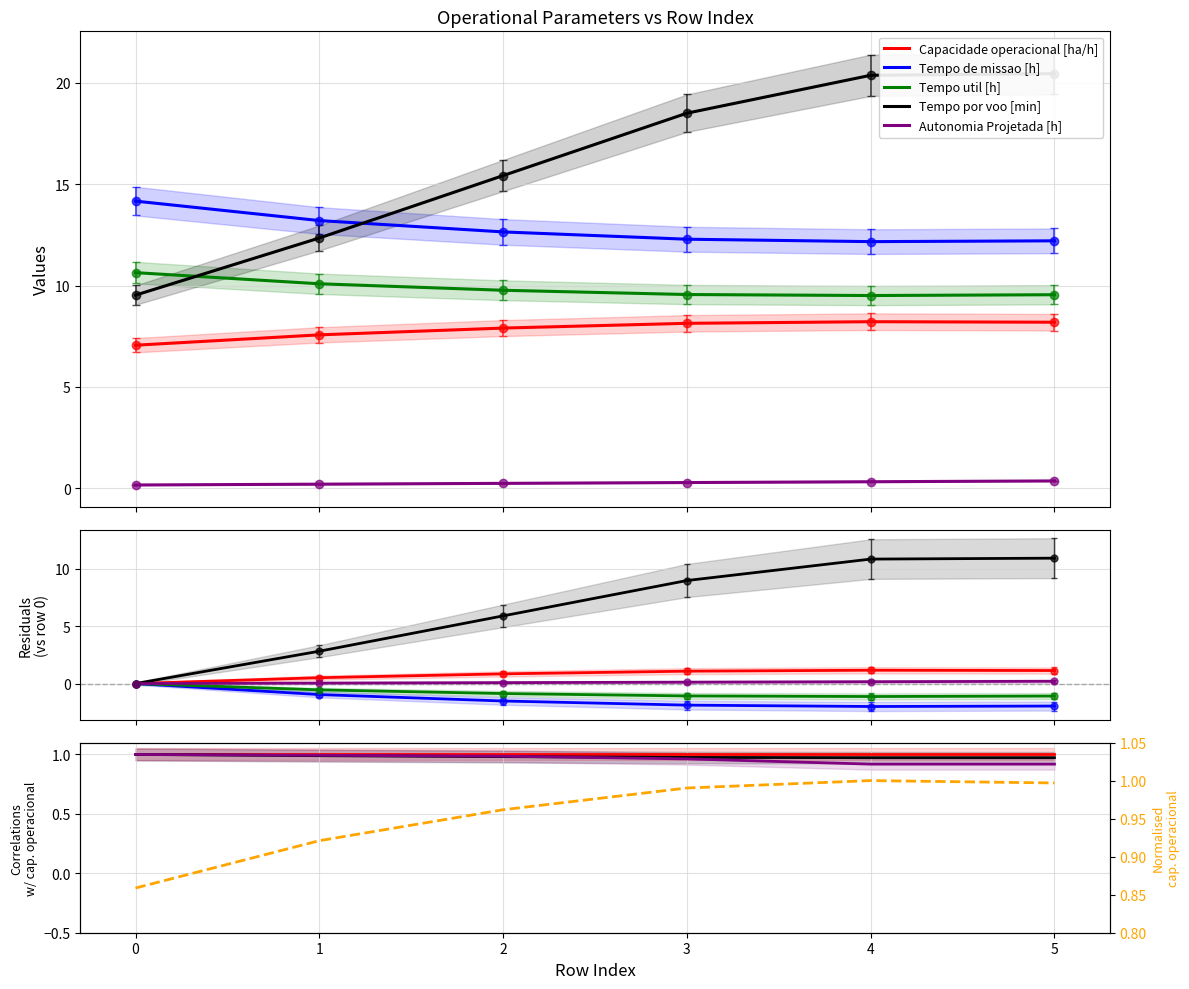

Is it true that Capacidade operacional [ha/h] equals 1.0 at 0?

True